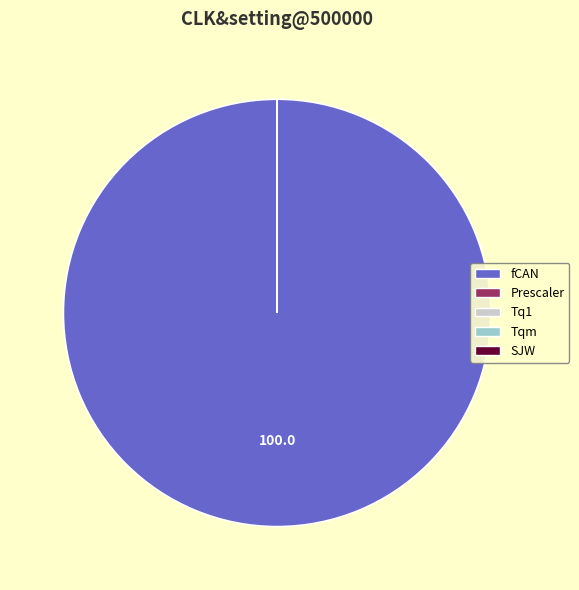

Is there a majority slice in this chart?

Yes